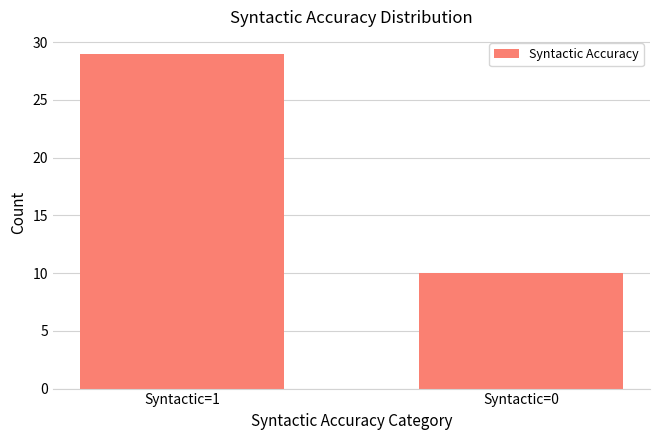

Are the bars horizontal?

No